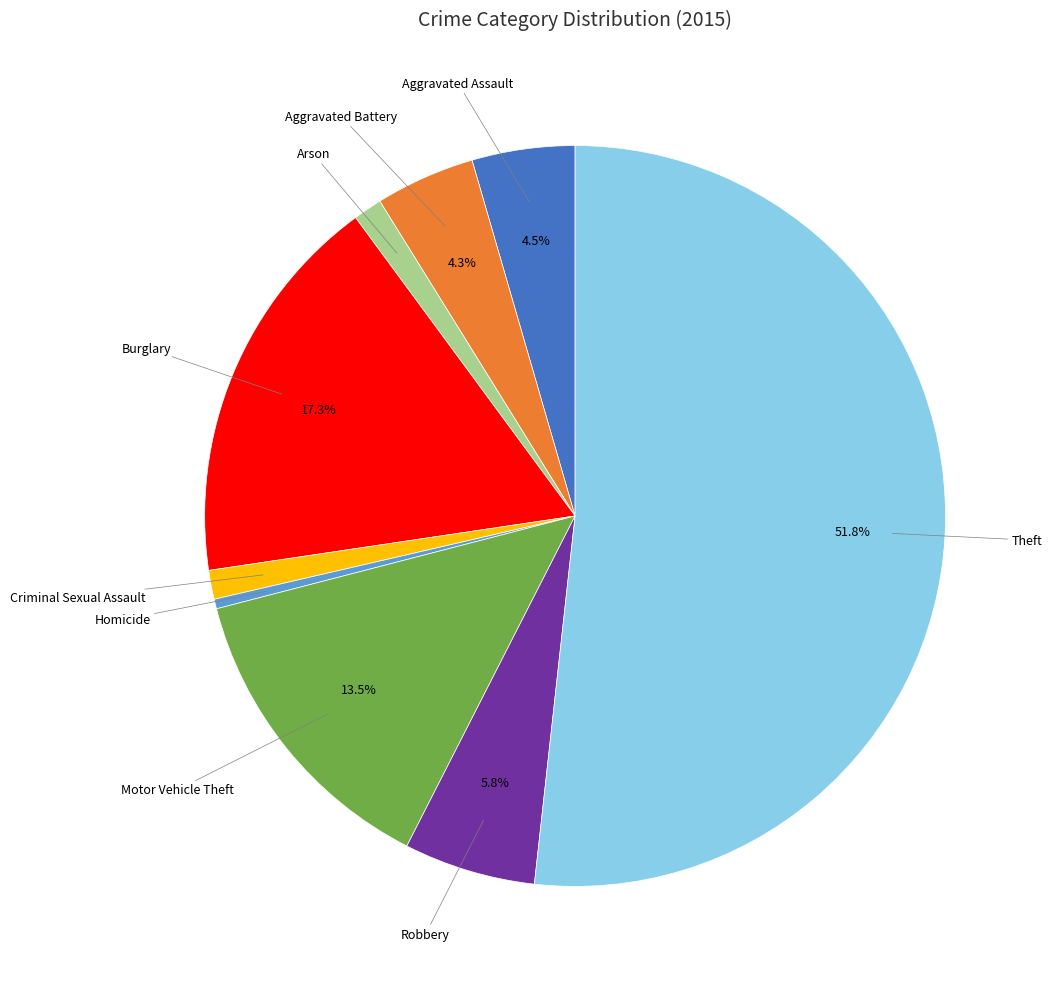

What percentage is the Arson slice, to the nearest percent?

1%